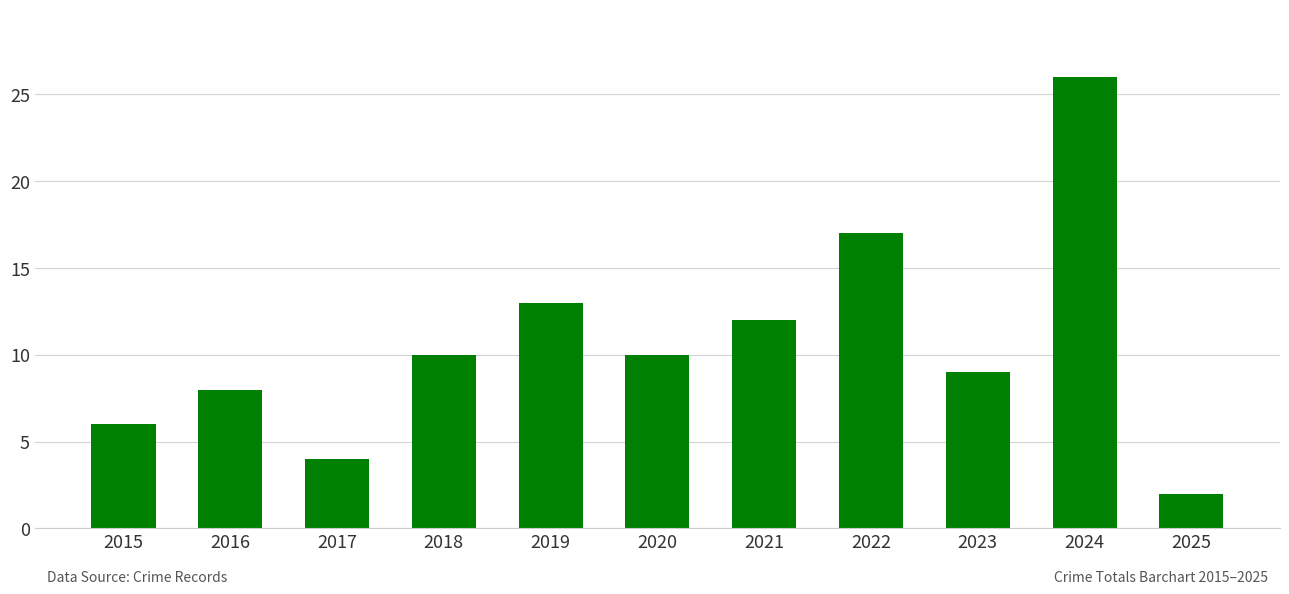

Where is the data nearest to the value 14?

2019